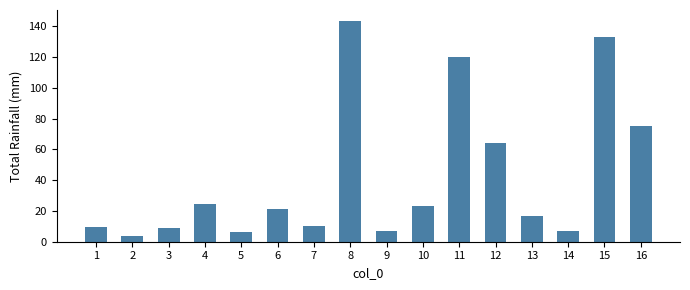

How many values are below 21?

8